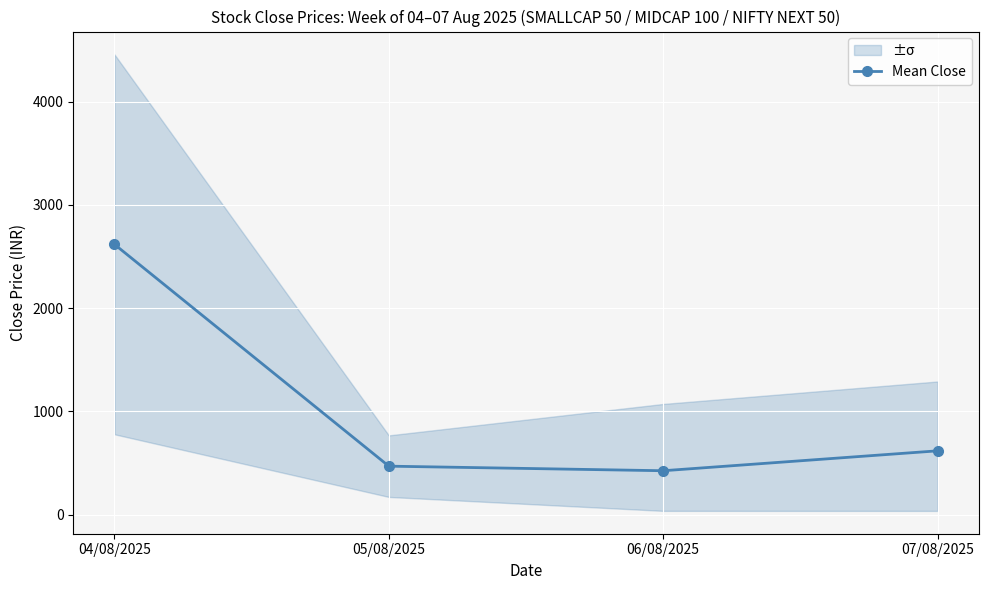

True or false: the data has more than 0 interior local peaks.

False